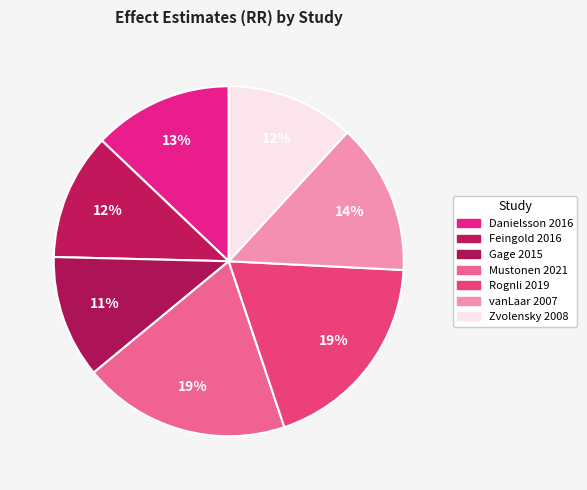

Count the number of slices in the pie.

7